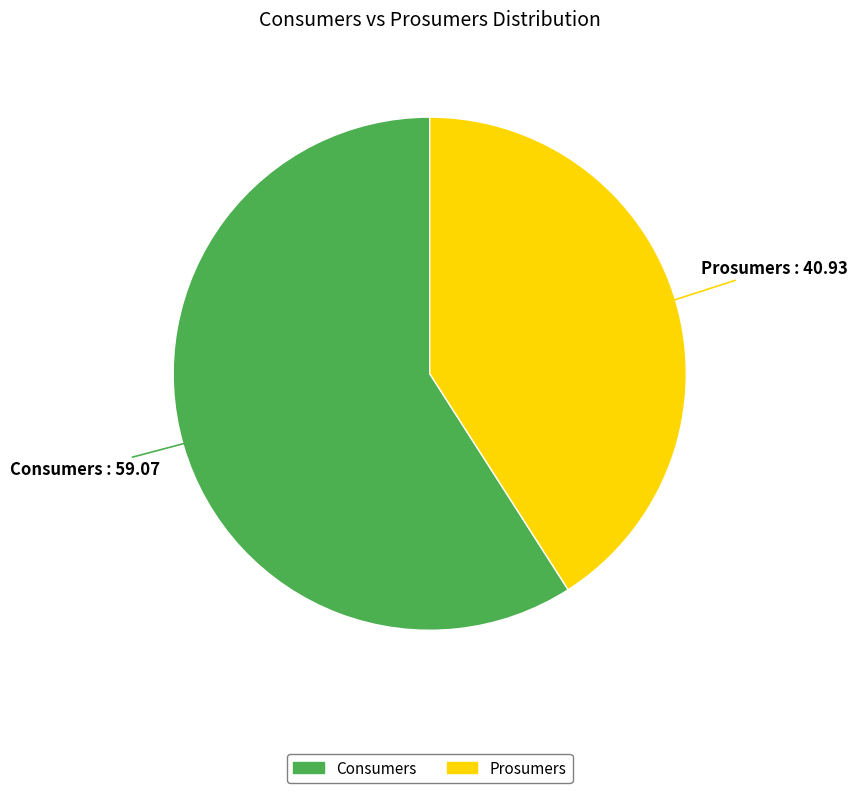

Is the sum of Consumers and Prosumers greater than half?

Yes